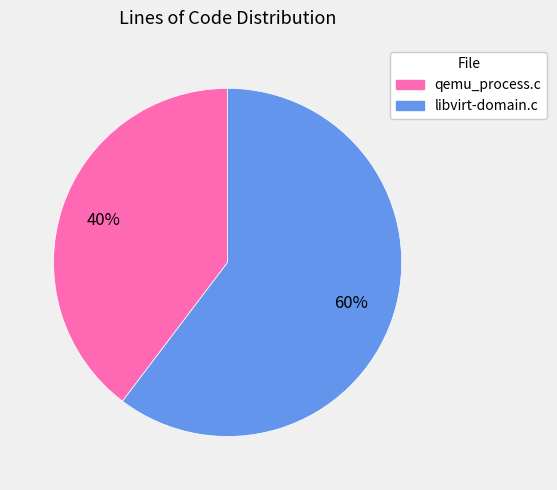

Rank the categories by value from highest to lowest.

libvirt-domain.c, qemu_process.c